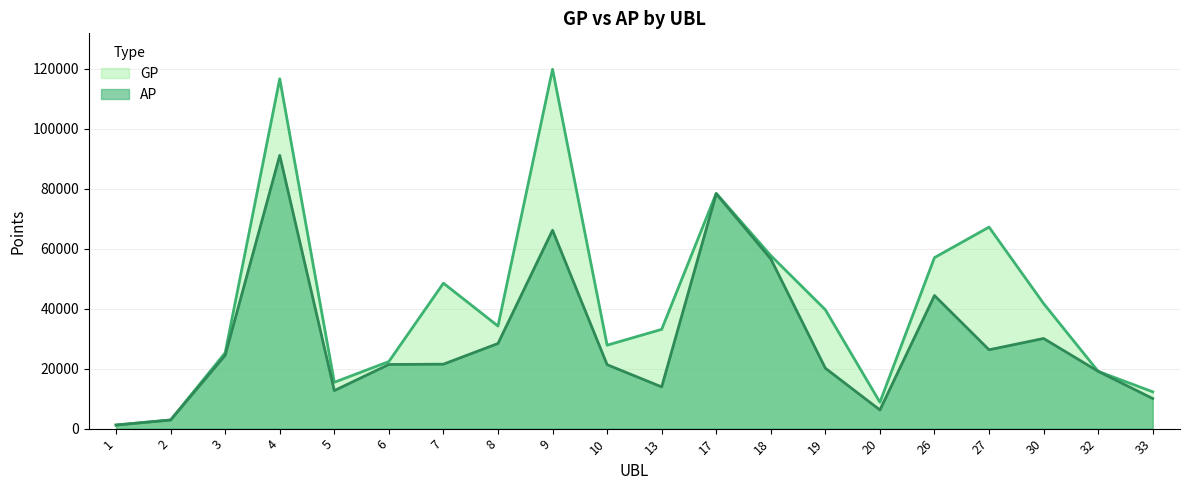

How many lines are shown in the chart?

2